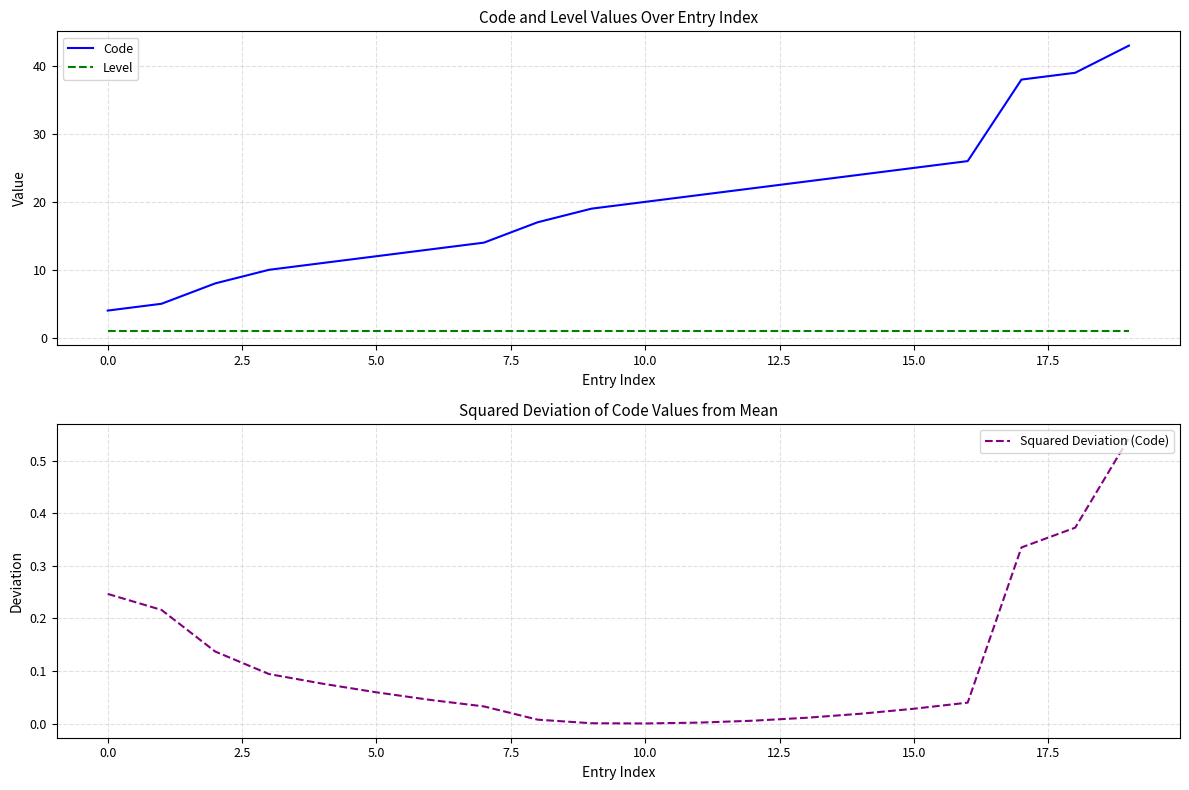

True or false: Level and Code cross at least once.

False